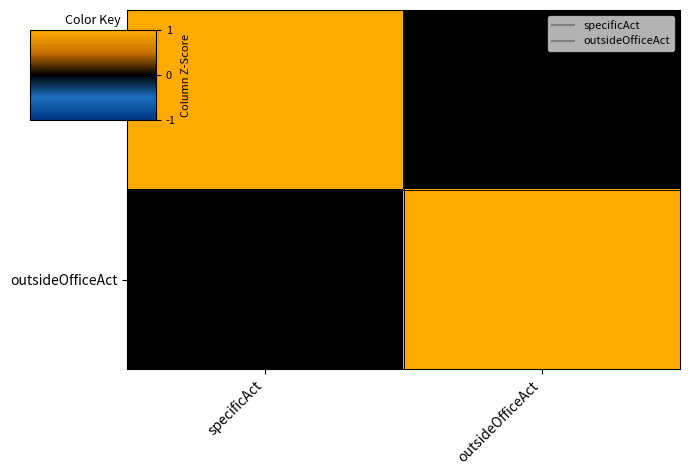

Rank the series at outsideOfficeAct from lowest to highest value.

specificAct, outsideOfficeAct